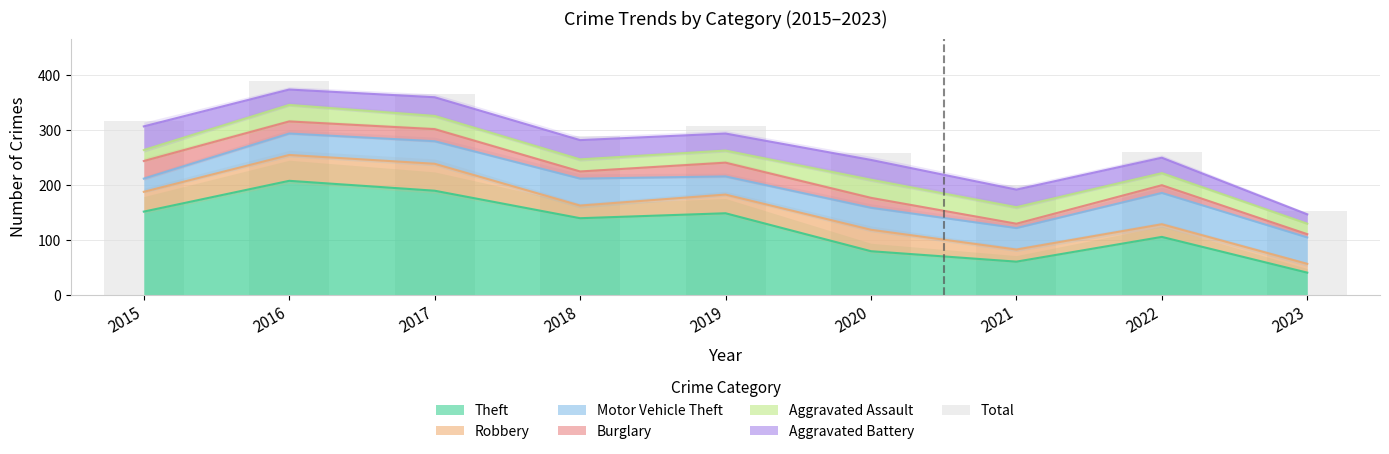

What is the difference between the maximum and minimum values?

236